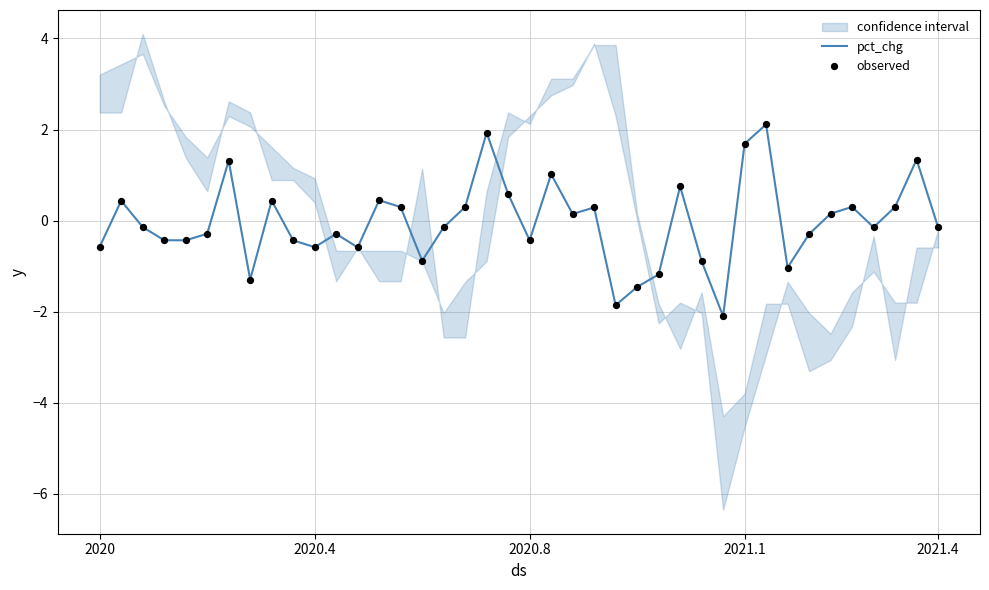

At which category is the sum across all series the highest?

31